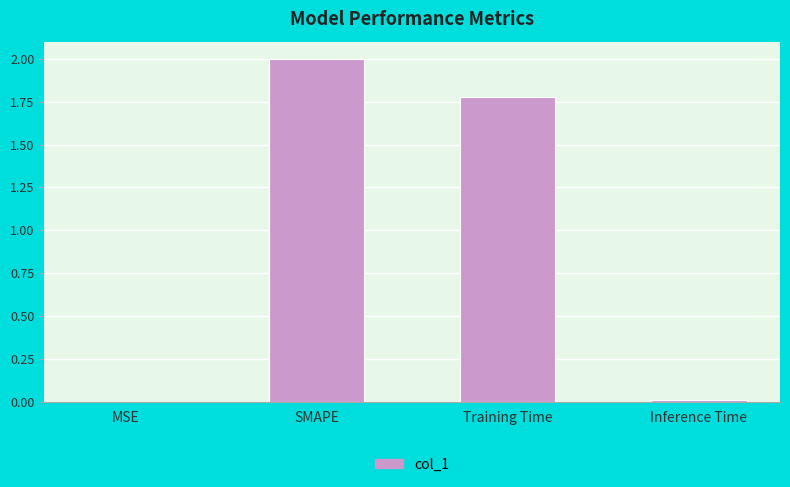

What is the sum of all values?

3.8